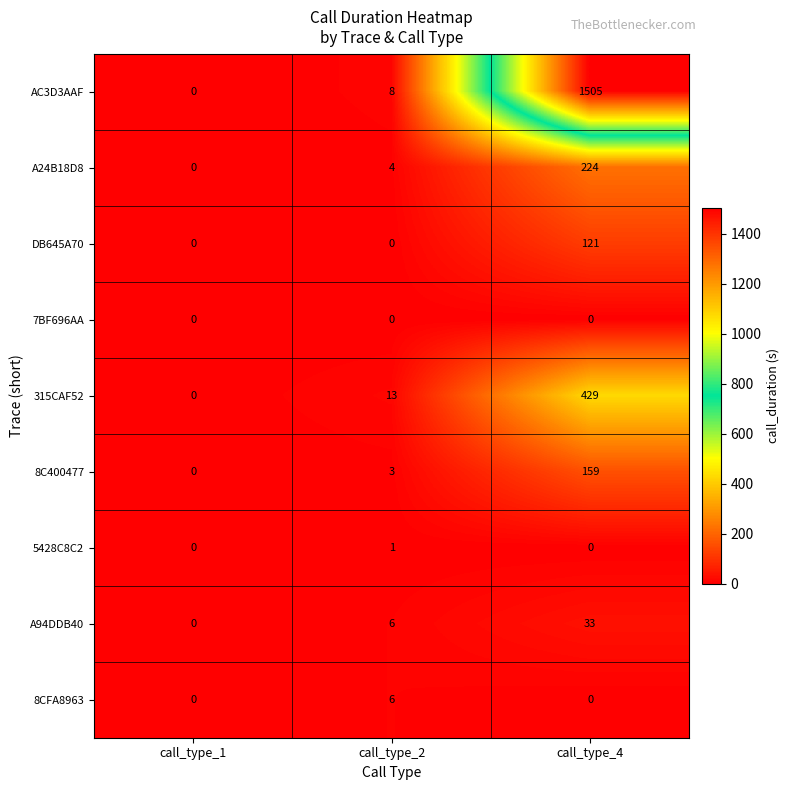

At which category is the sum across all series the highest?

call_type_4